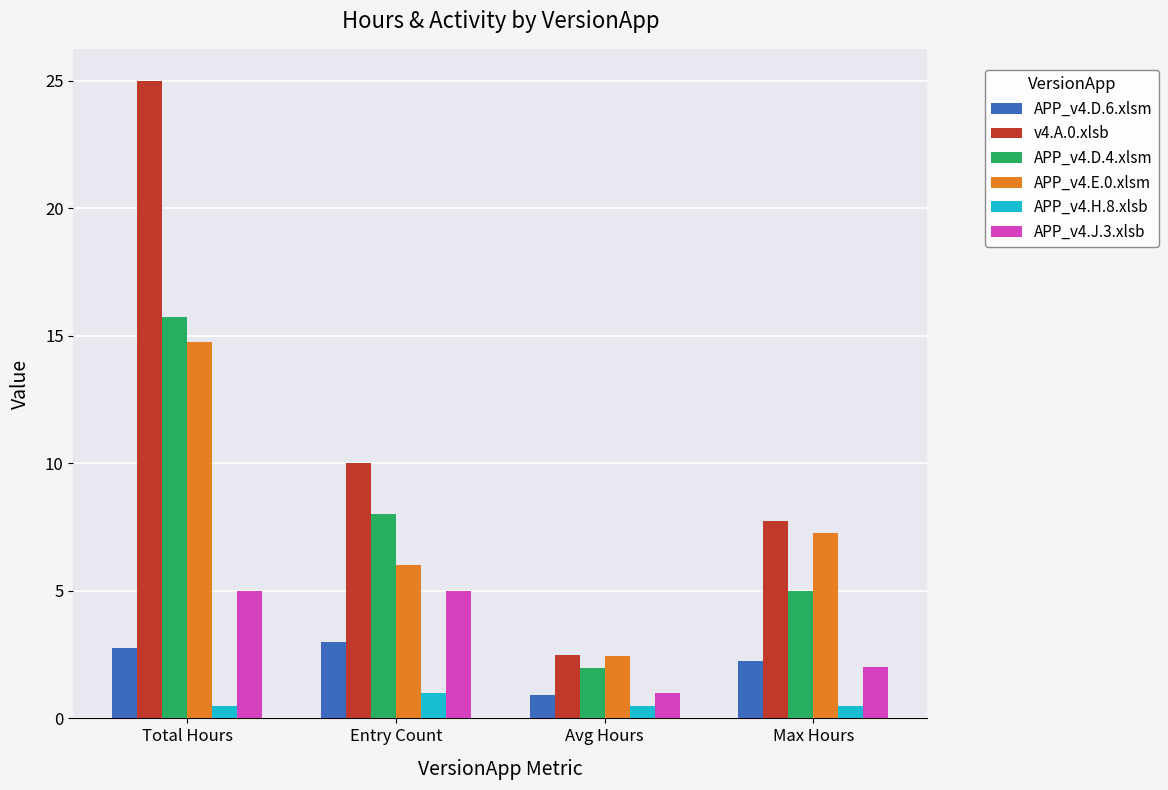

Where does the APP_v4.E.0.xlsm series first go above 7?

Total Hours